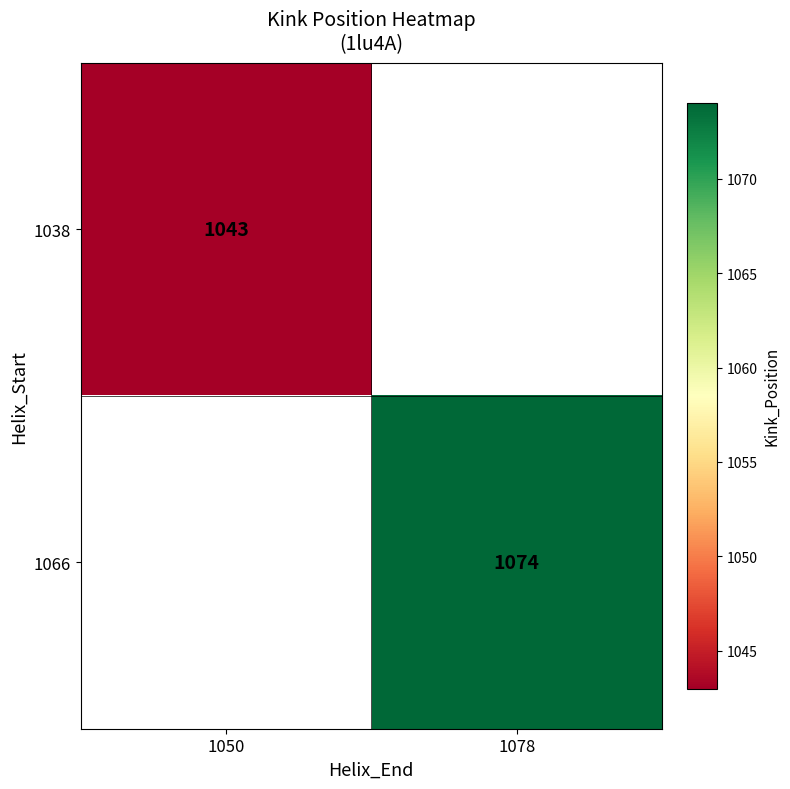

Count the number of categories in the chart.

2